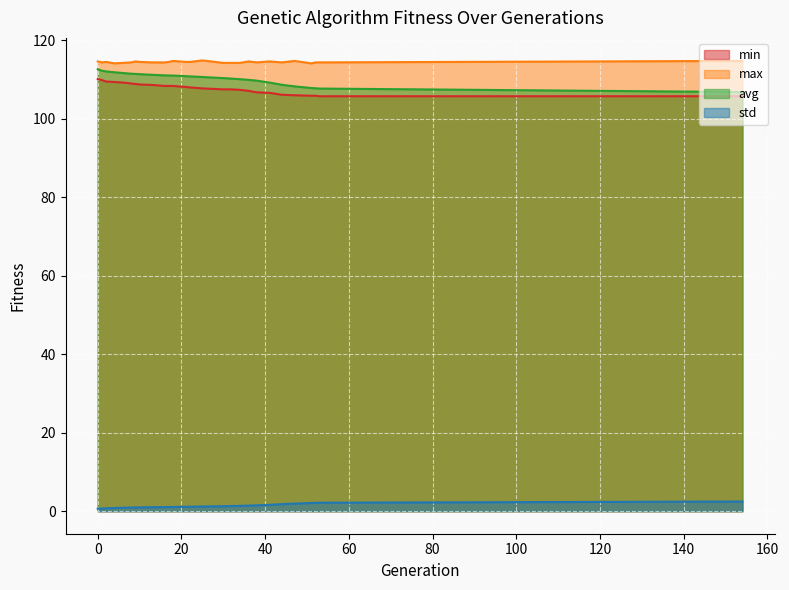

At which label is min closest to 107?

36